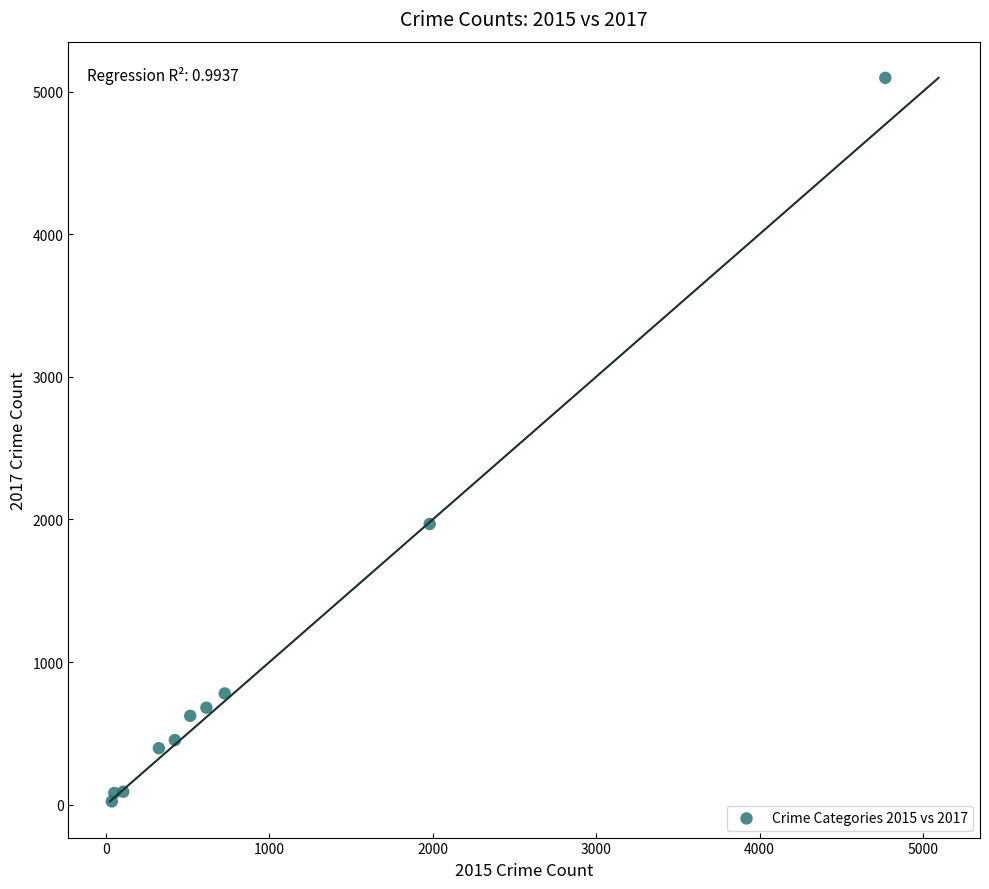

What Y value in the scatter plot is closest to 2559?

1968